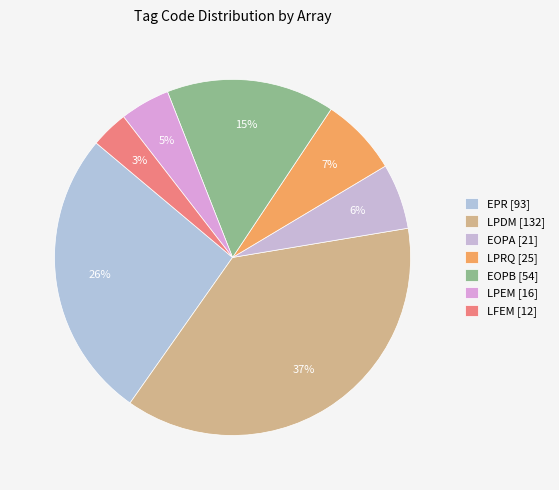

Rank the categories by value from lowest to highest.

LFEM [12], LPEM [16], EOPA [21], LPRQ [25], EOPB [54], EPR [93], LPDM [132]